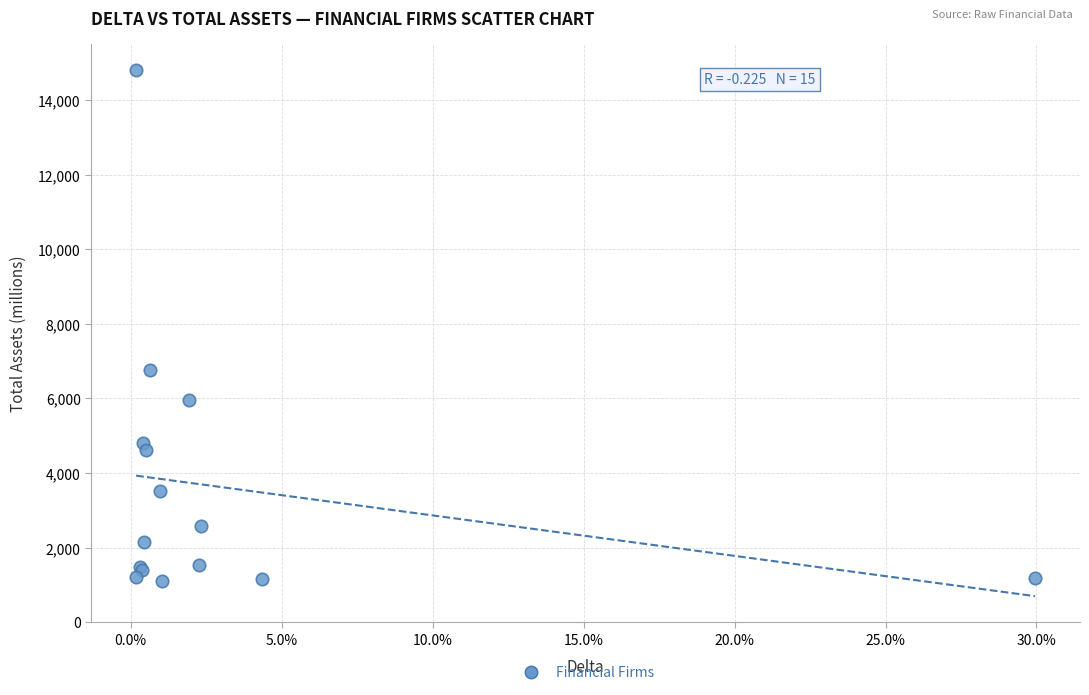

What Y value in the scatter plot is closest to 7951?

6750.6